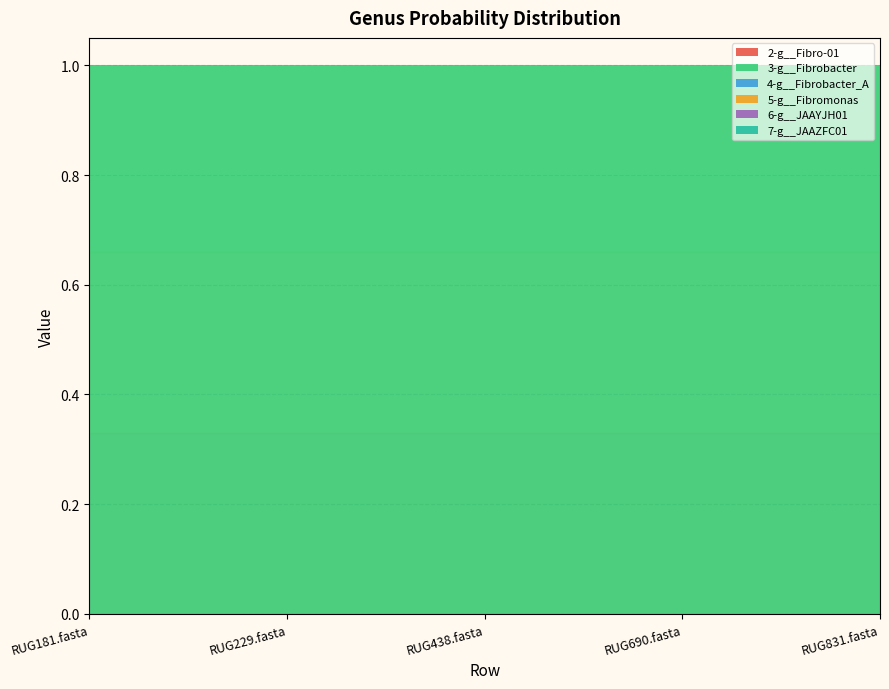

Reading left to right, extract all data points from this chart.

2-g__Fibro-01: RUG181.fasta=0	RUG229.fasta=0	RUG438.fasta=0	RUG690.fasta=0	RUG831.fasta=0
3-g__Fibrobacter: RUG181.fasta=1	RUG229.fasta=1	RUG438.fasta=1	RUG690.fasta=1	RUG831.fasta=1
4-g__Fibrobacter_A: RUG181.fasta=0	RUG229.fasta=0	RUG438.fasta=0	RUG690.fasta=0	RUG831.fasta=0
5-g__Fibromonas: RUG181.fasta=0	RUG229.fasta=0	RUG438.fasta=0	RUG690.fasta=0	RUG831.fasta=0
6-g__JAAYJH01: RUG181.fasta=0	RUG229.fasta=0	RUG438.fasta=0	RUG690.fasta=0	RUG831.fasta=0
7-g__JAAZFC01: RUG181.fasta=0	RUG229.fasta=0	RUG438.fasta=0	RUG690.fasta=0	RUG831.fasta=0